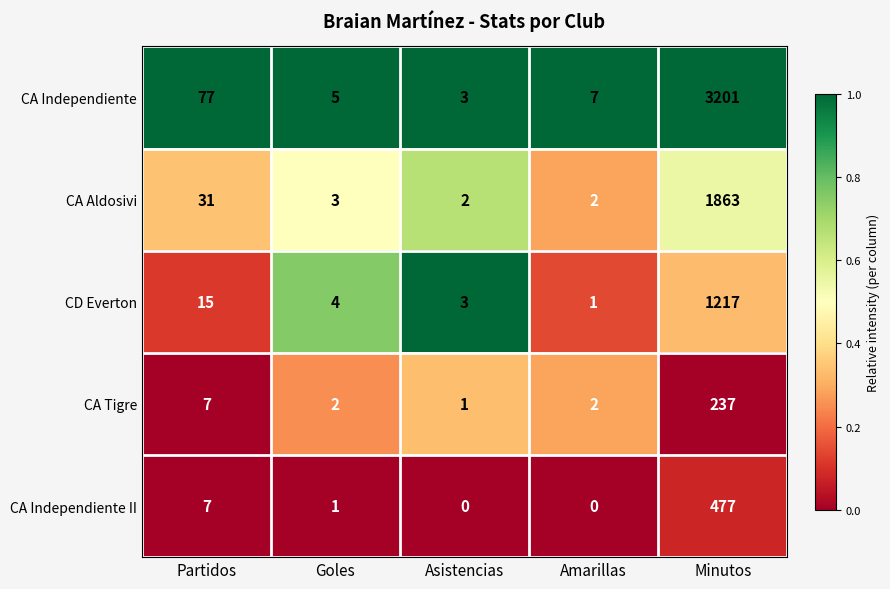

At which label does CD Everton reach its minimum?

Amarillas